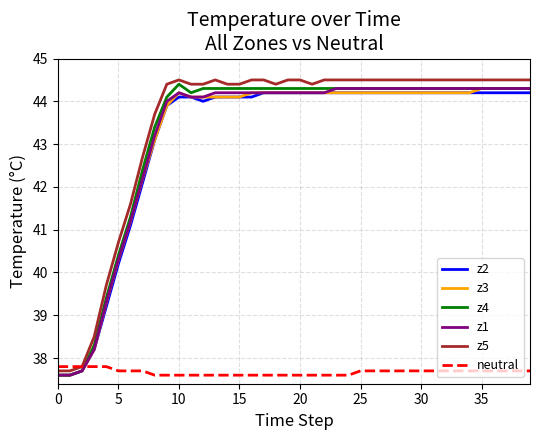

What is the lowest value of the z4 series?

37.6